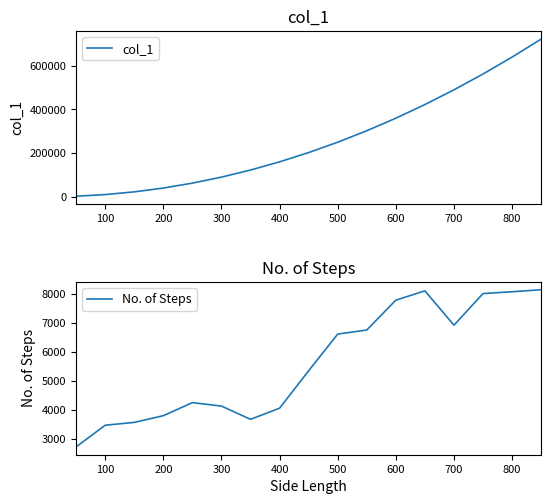

What is the sum of all col_1 values?

4462500